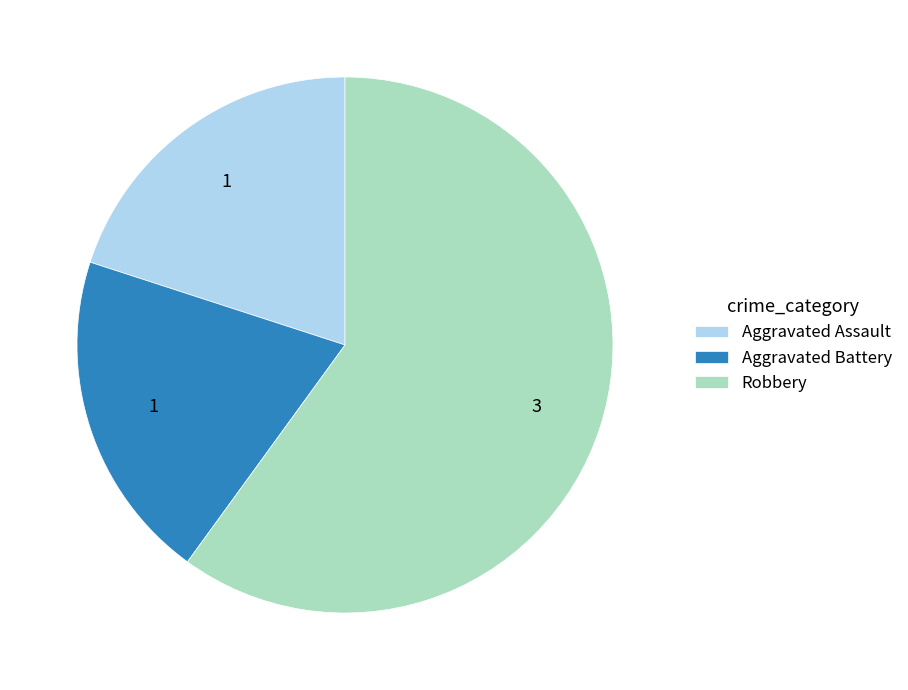

Is the sum of Aggravated Battery and Aggravated Assault greater than half?

No